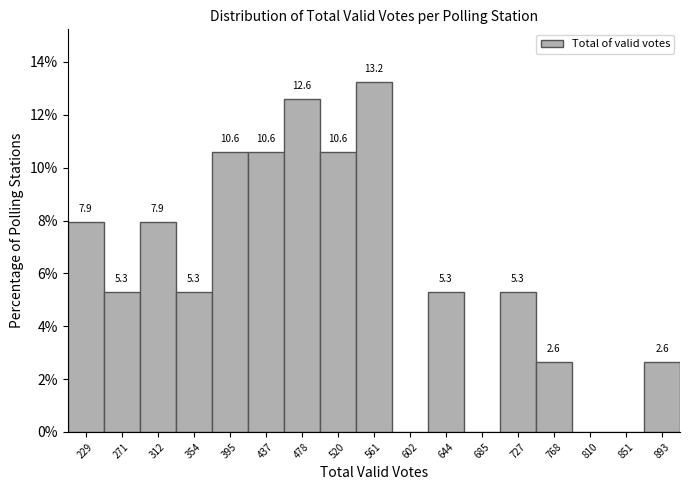

Over which range of the x-axis is the bar tallest?

540 to 580